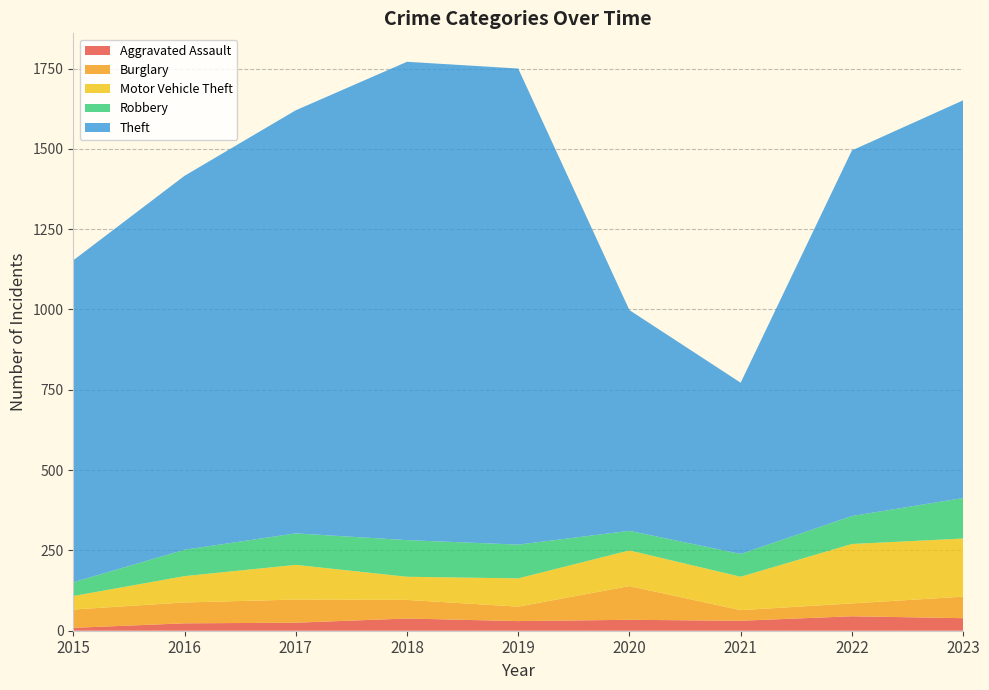

Reading left to right, transcribe all the data shown in this chart.

Aggravated Assault: 2015=9	2016=23	2017=25	2018=38	2019=30	2020=34	2021=31	2022=45	2023=39
Burglary: 2015=57	2016=65	2017=72	2018=58	2019=45	2020=105	2021=33	2022=40	2023=67
Motor Vehicle Theft: 2015=42	2016=82	2017=108	2018=72	2019=88	2020=111	2021=104	2022=185	2023=181
Robbery: 2015=43	2016=82	2017=98	2018=114	2019=105	2020=61	2021=71	2022=87	2023=126
Theft: 2015=1002	2016=1164	2017=1317	2018=1489	2019=1482	2020=687	2021=533	2022=1138	2023=1238